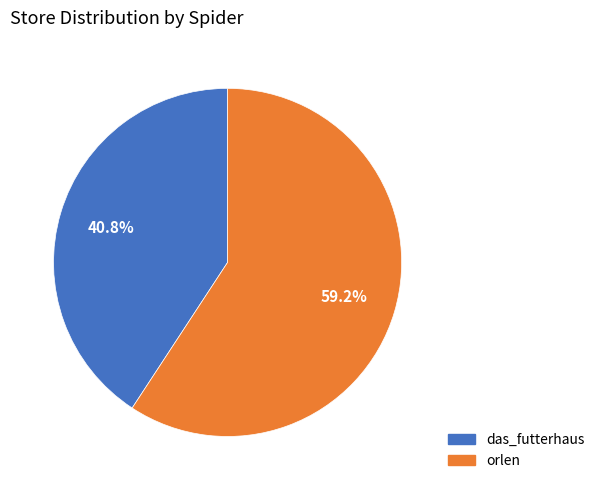

Combined, do das_futterhaus and orlen account for over 50%?

Yes